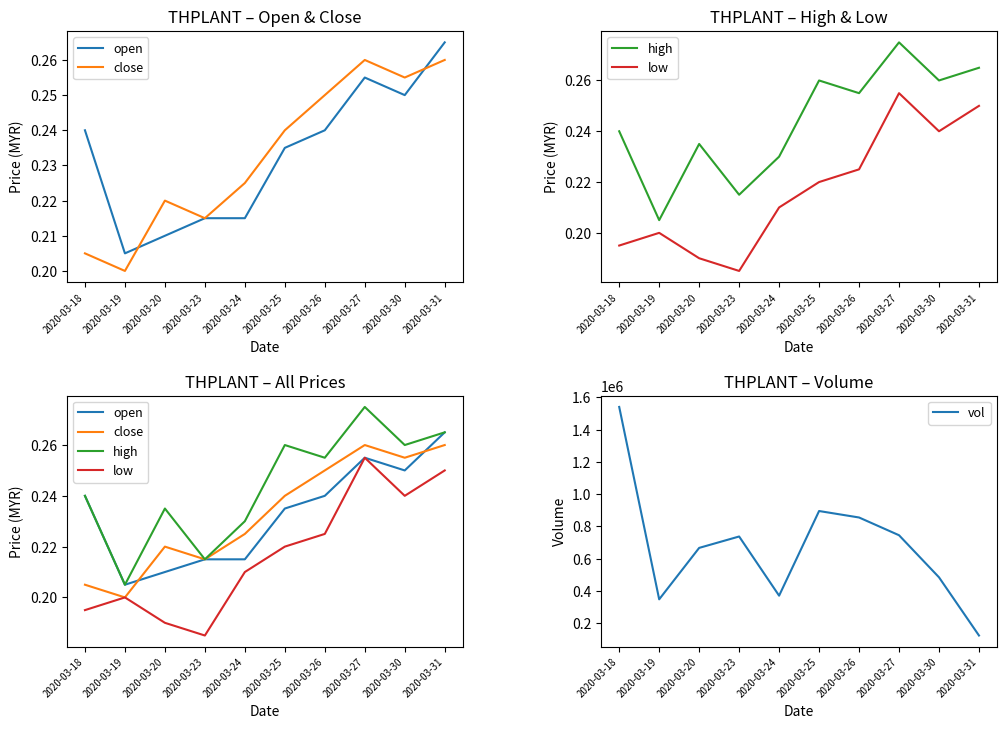

What is the difference between the highest and lowest values at 2020-03-18?

1540799.8